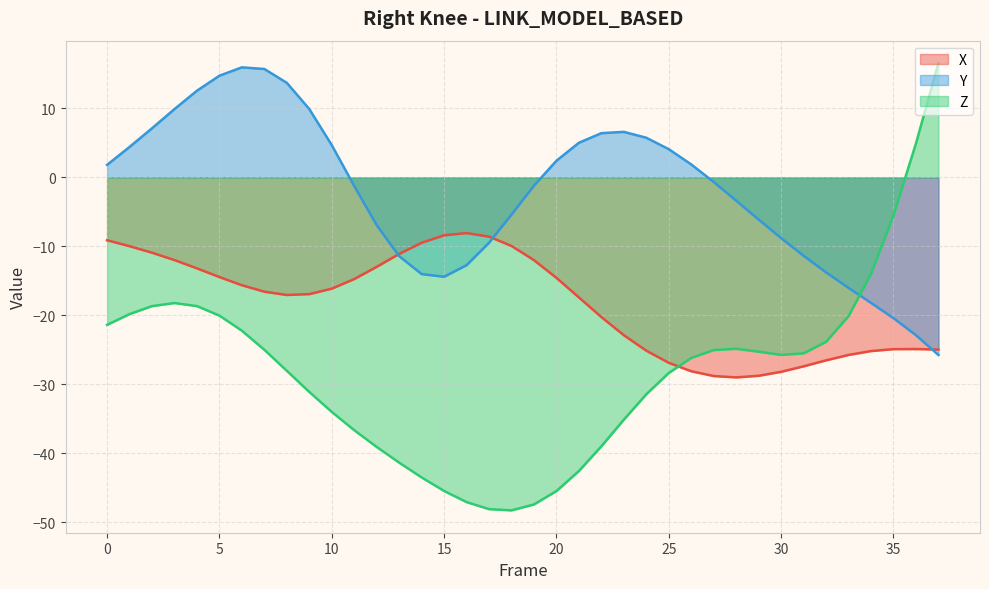

Which series has the largest total across all categories?

Y